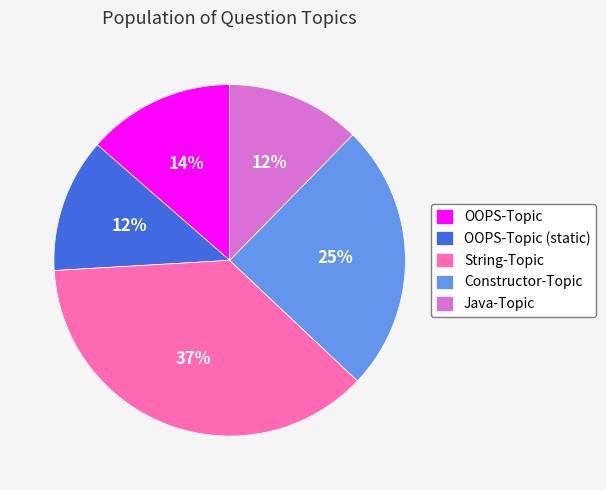

To the nearest percent, what is the average slice percentage?

20%